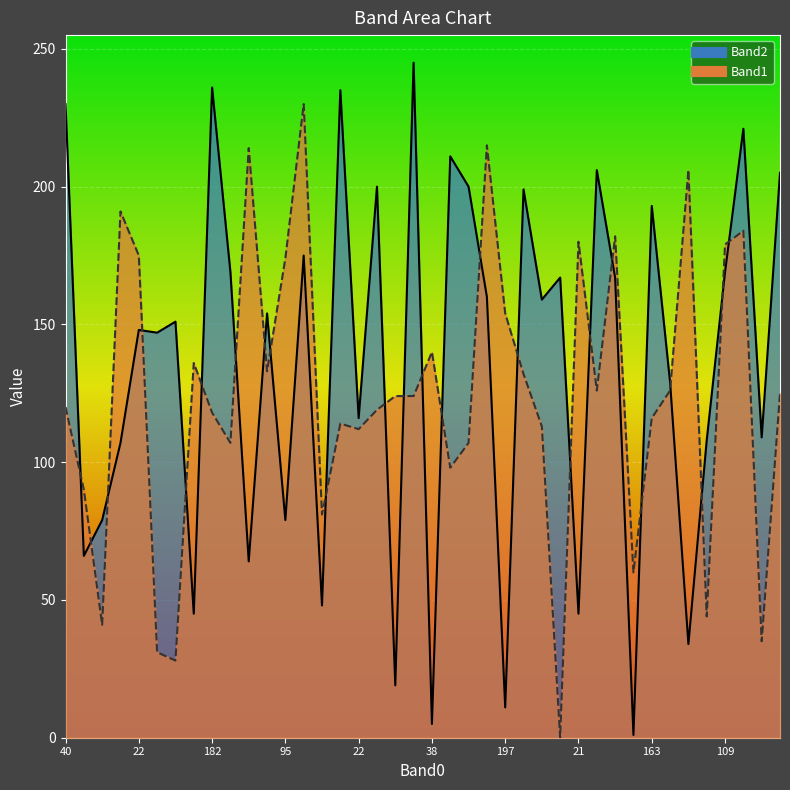

In Band2, how many points are lower than both neighbors (excluding endpoints)?

15